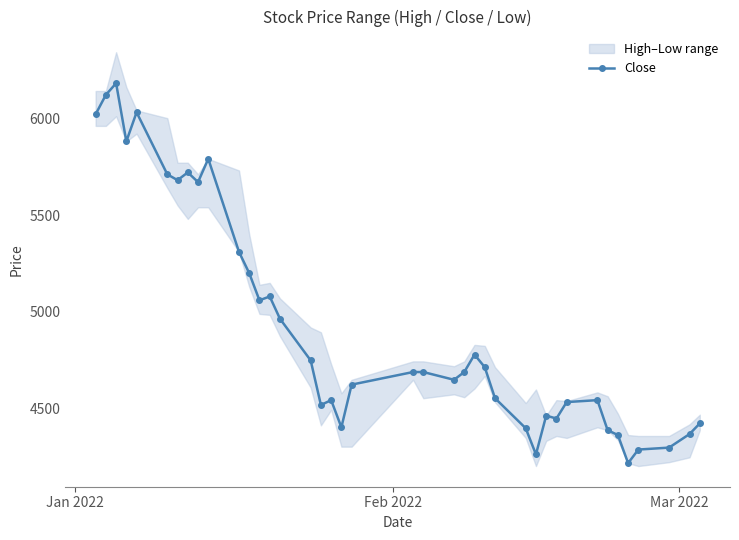

Is this an area chart (filled region under the line)?

No